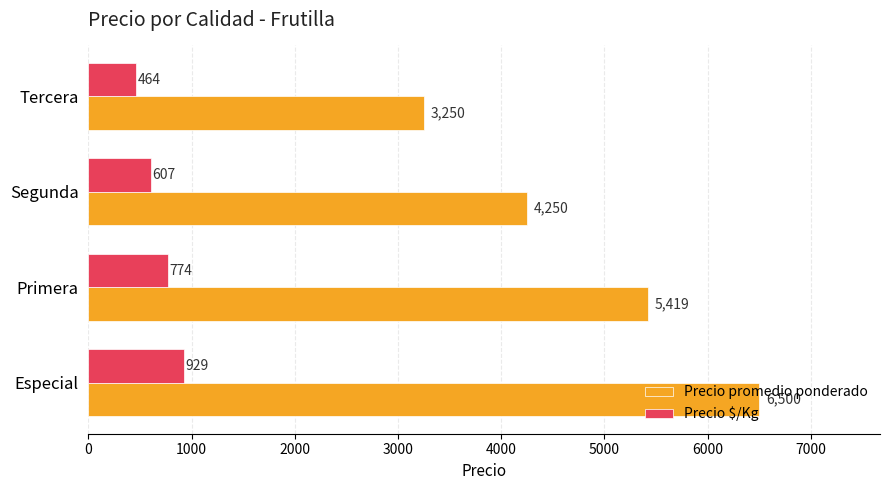

How many Precio $/Kg values are between 607 and 929?

3